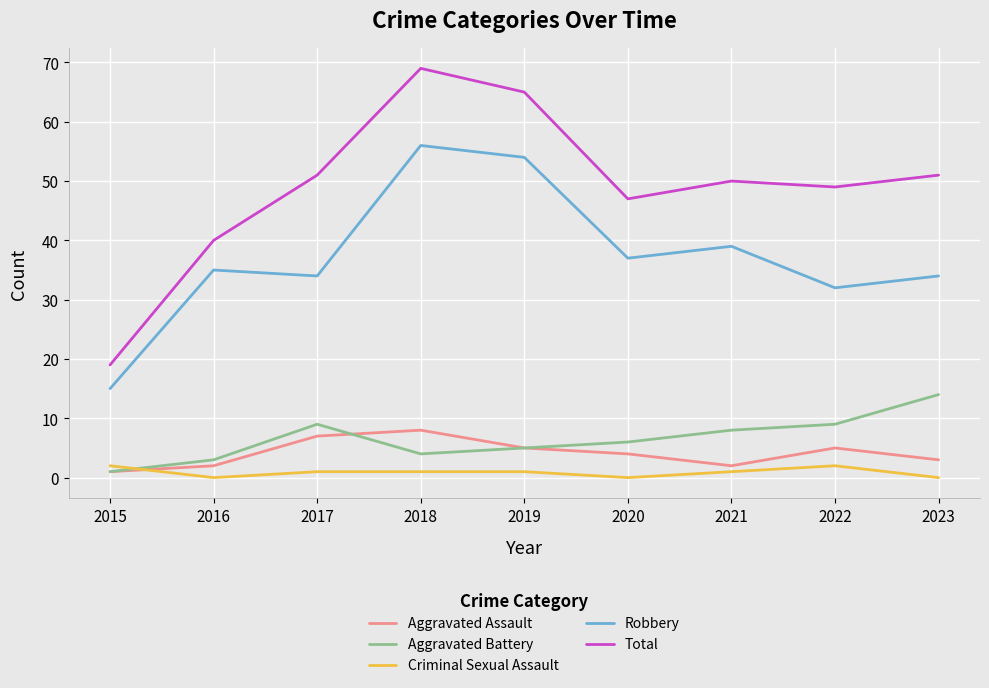

Which series has the widest spread of values?

Total